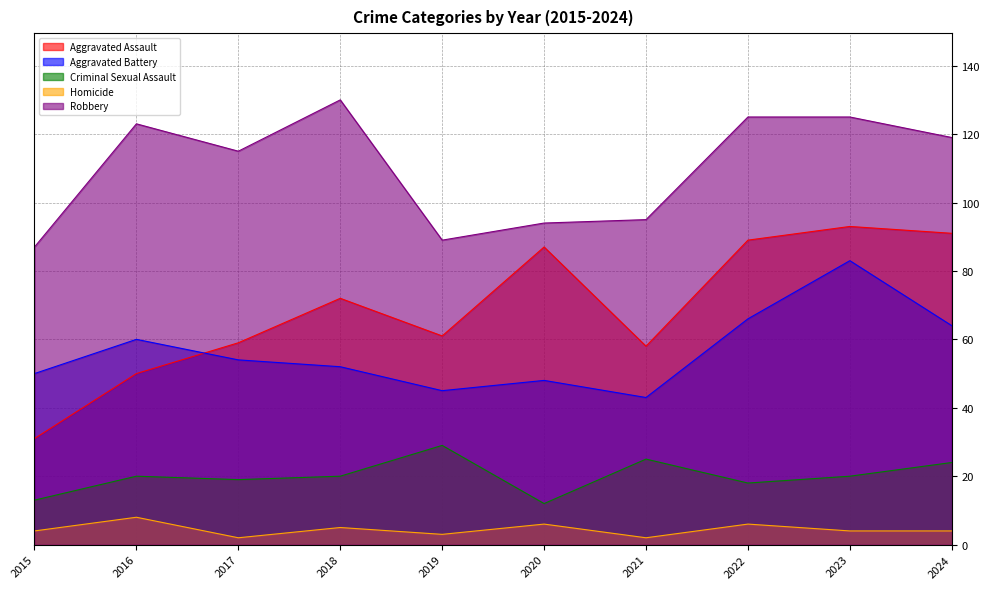

Is the value of Homicide at 2021 greater than the value of Aggravated Assault at 2016?

No